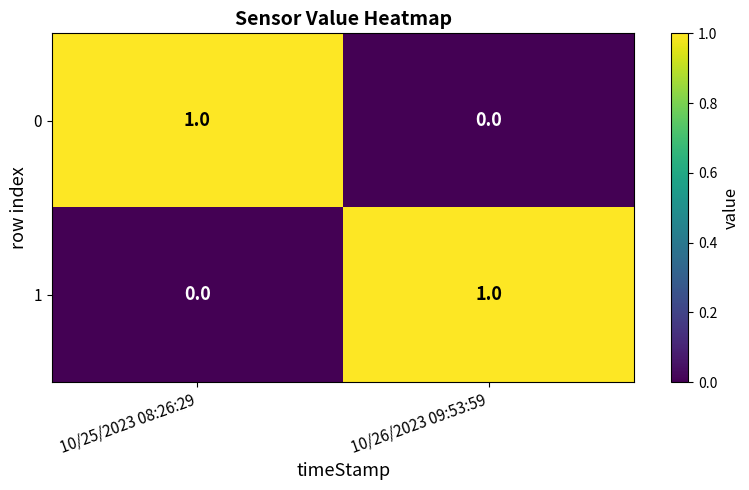

Where is 0 nearest to the value 0?

10/26/2023 09:53:59